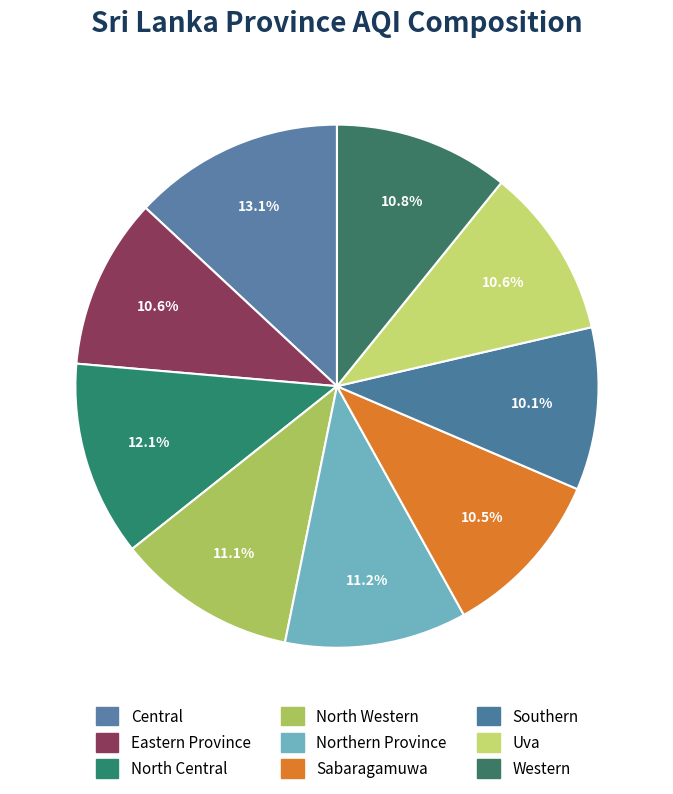

True or false: North Western accounts for 1% of the total.

False